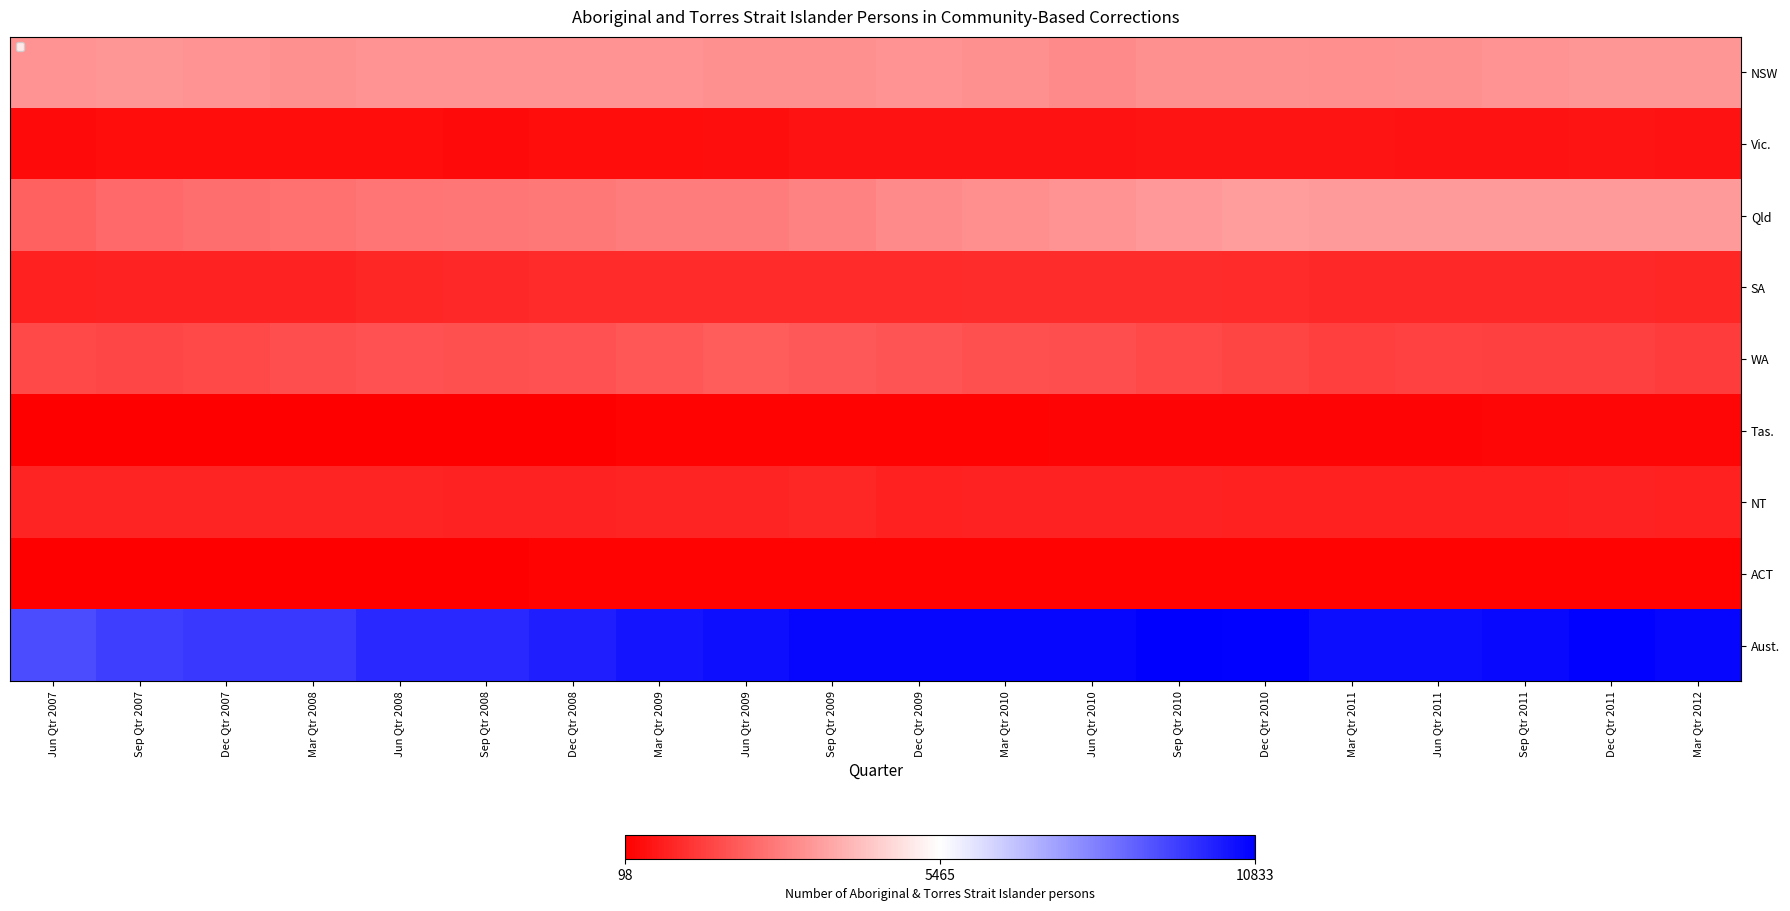

What is the total value across all series at Sep Qtr 2008?

19948